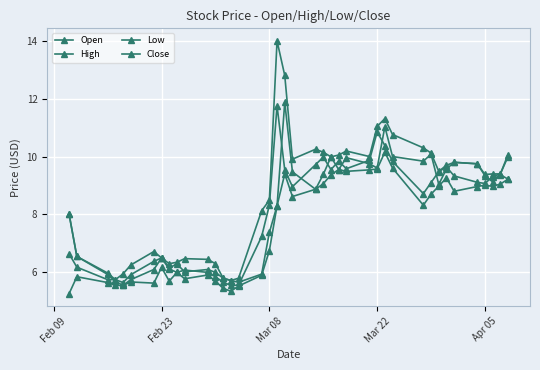

Does the chart display data point markers on the line(s)?

Yes